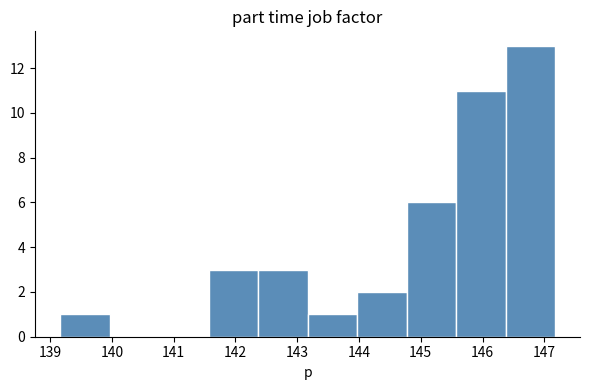

Reading left to right, transcribe this chart: for each bar, give the range it covers on the x-axis and its height. Neither the bar edges nor the heights are printed on the chart, so give them approximately, as read against the axes.

139.2 to 140.0: 1
140.0 to 140.8: 0
140.8 to 141.6: 0
141.6 to 142.4: 3
142.4 to 143.2: 3
143.2 to 144.0: 1
144.0 to 144.8: 2
144.8 to 145.6: 6
145.6 to 146.4: 11
146.4 to 147.2: 13